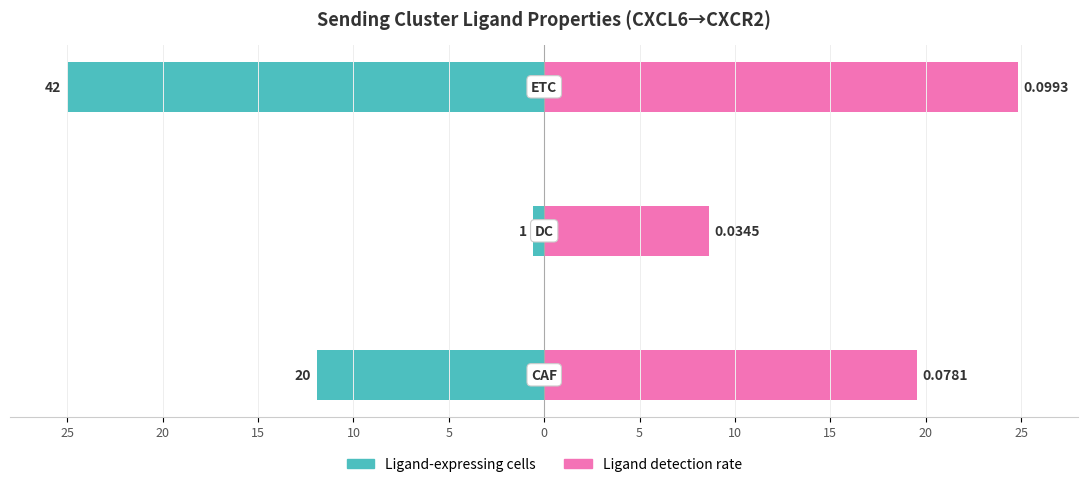

At how many categories does at least one series exceed 21?

1